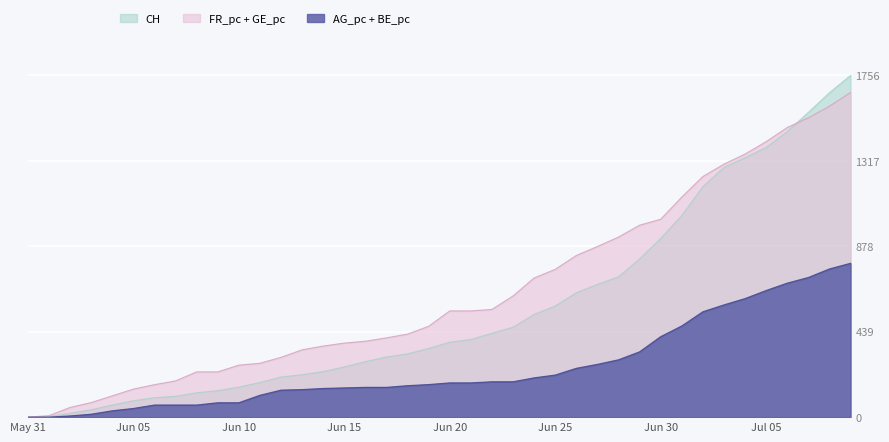

What position from the right is Jun 15?

25